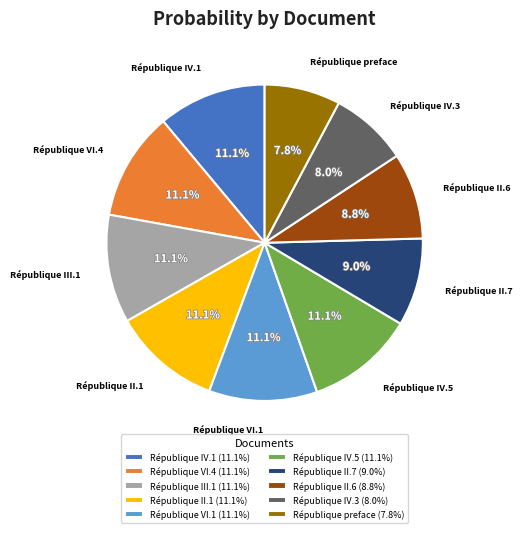

The République IV.5 slice represents 11% of the pie. True or false?

True